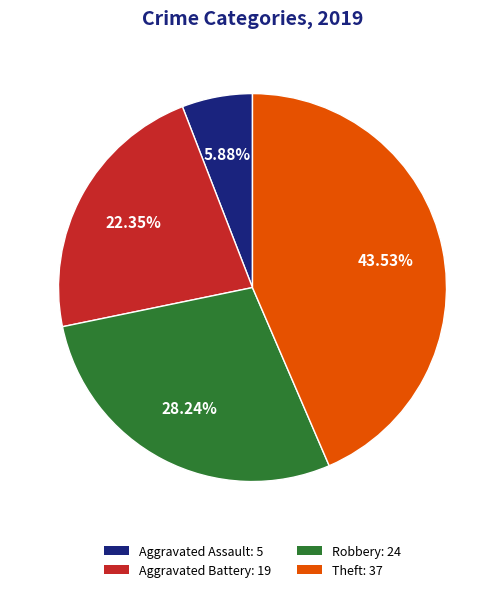

To the nearest percent, what is the combined percentage of Theft and Aggravated Assault?

49%